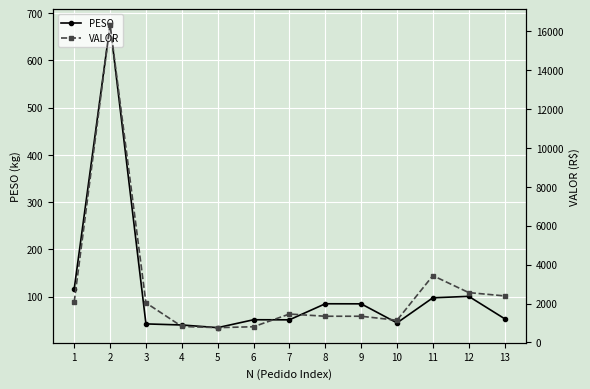

Does the chart display data point markers on the line(s)?

Yes